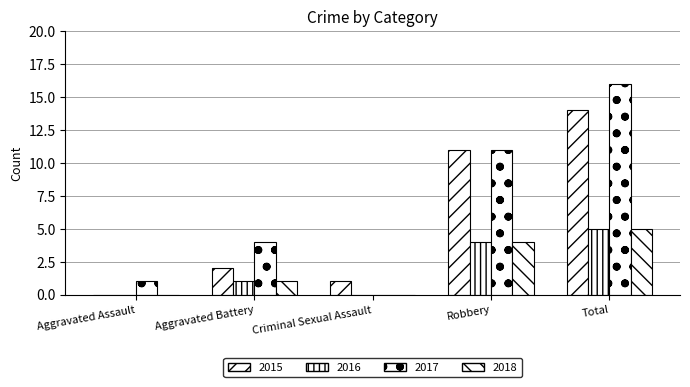

Does the chart contain stacked bars?

No